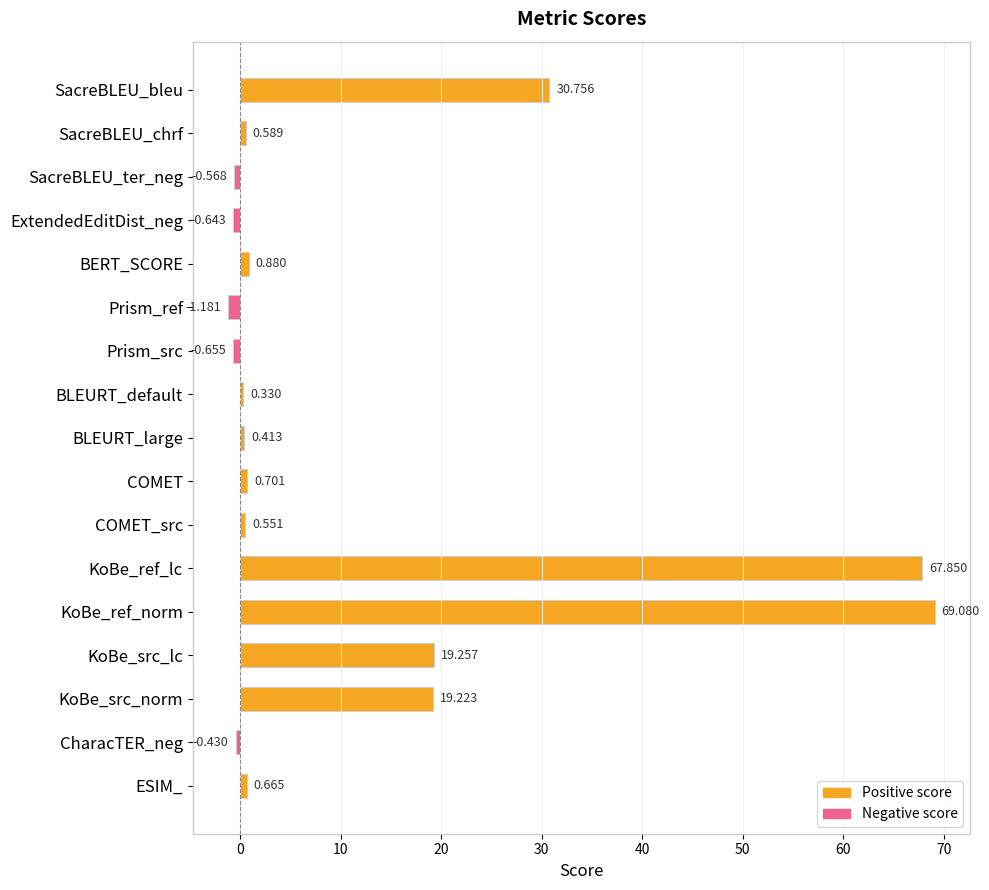

What is the label of the 15th bar from the bottom?

SacreBLEU_ter_neg